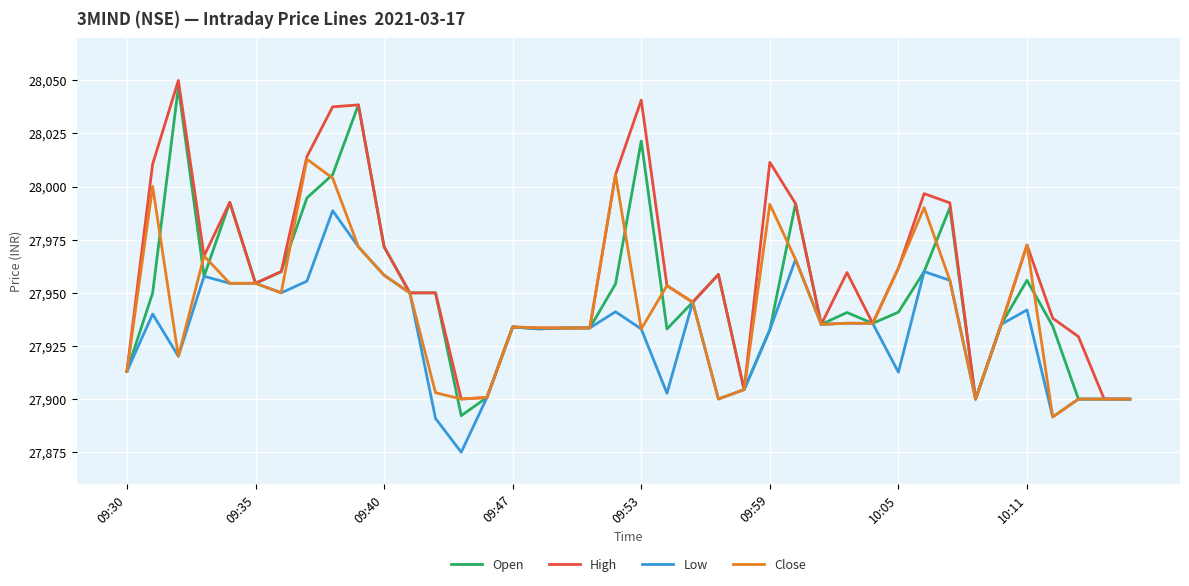

Which series has the largest total across all categories?

High